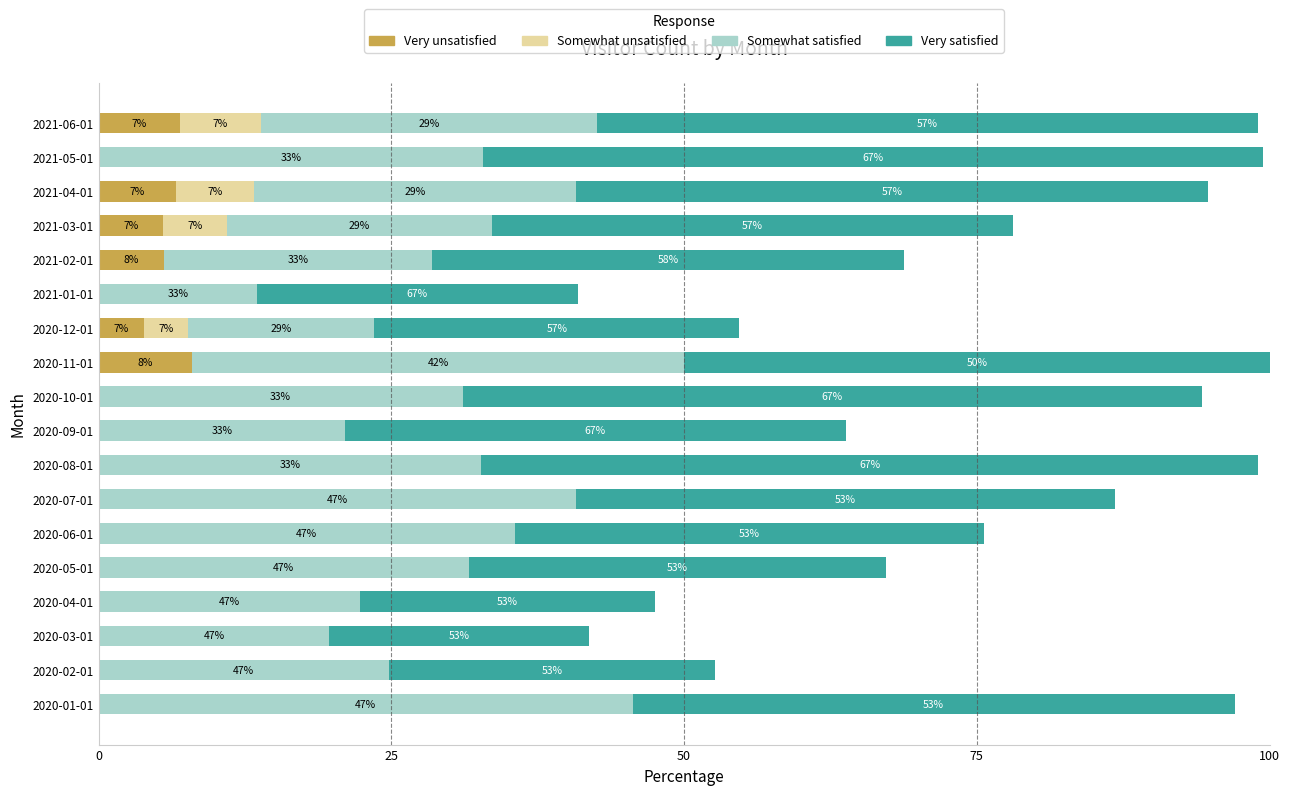

Which series has the largest range (max minus min)?

Very satisfied